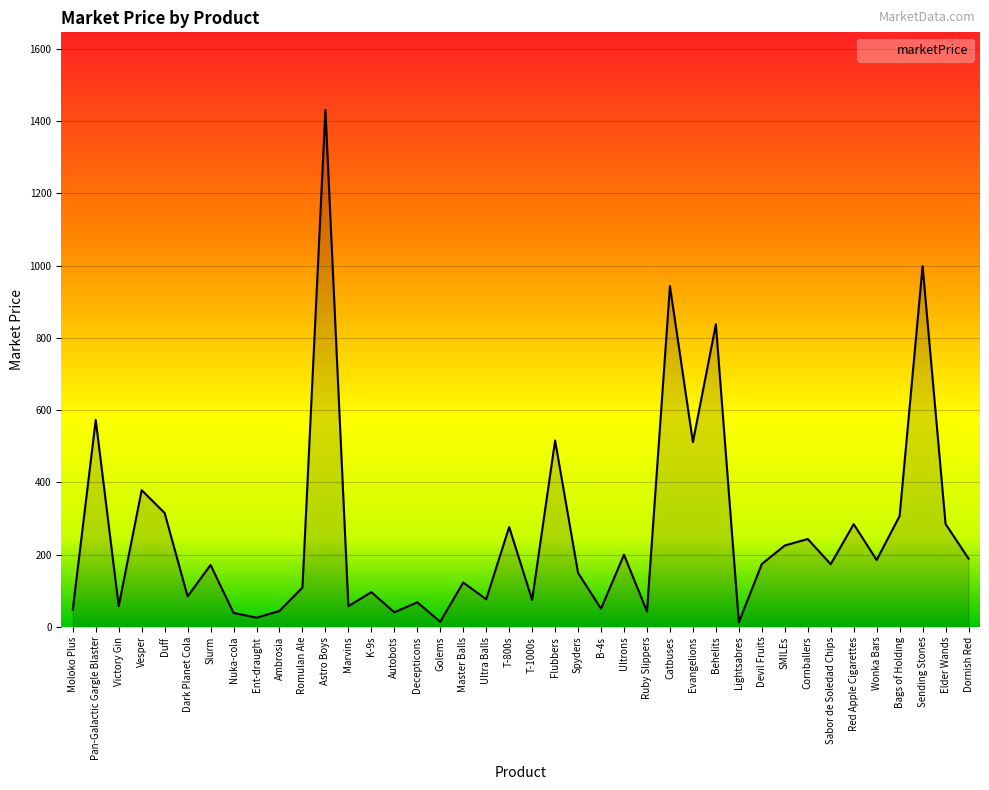

What position from the right is Red Apple Cigarettes?

6